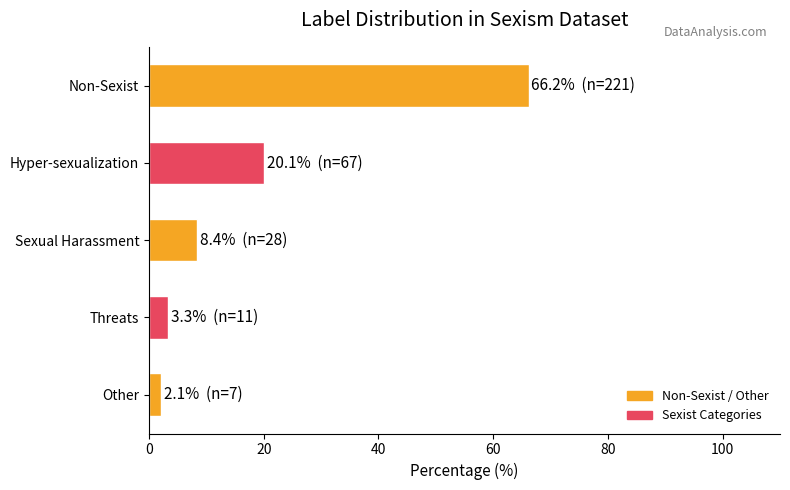

How many bars are there in total?

5